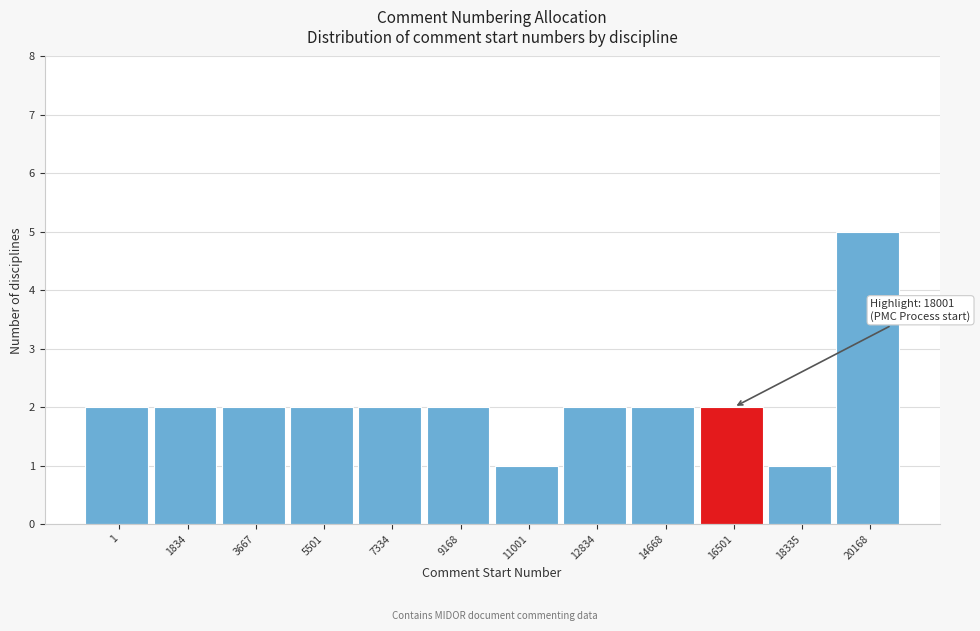

Reading left to right, extract all data points from this chart.

2	2	2	2	2	2	1	2	2	2	1	5